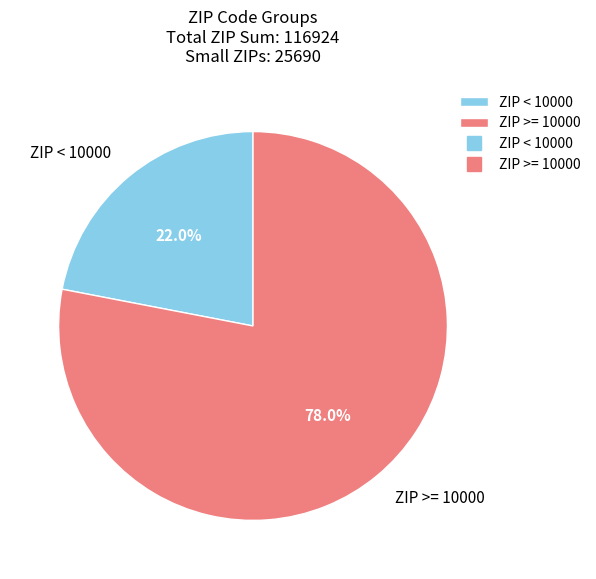

Rank the categories by value from lowest to highest.

ZIP < 10000, ZIP >= 10000